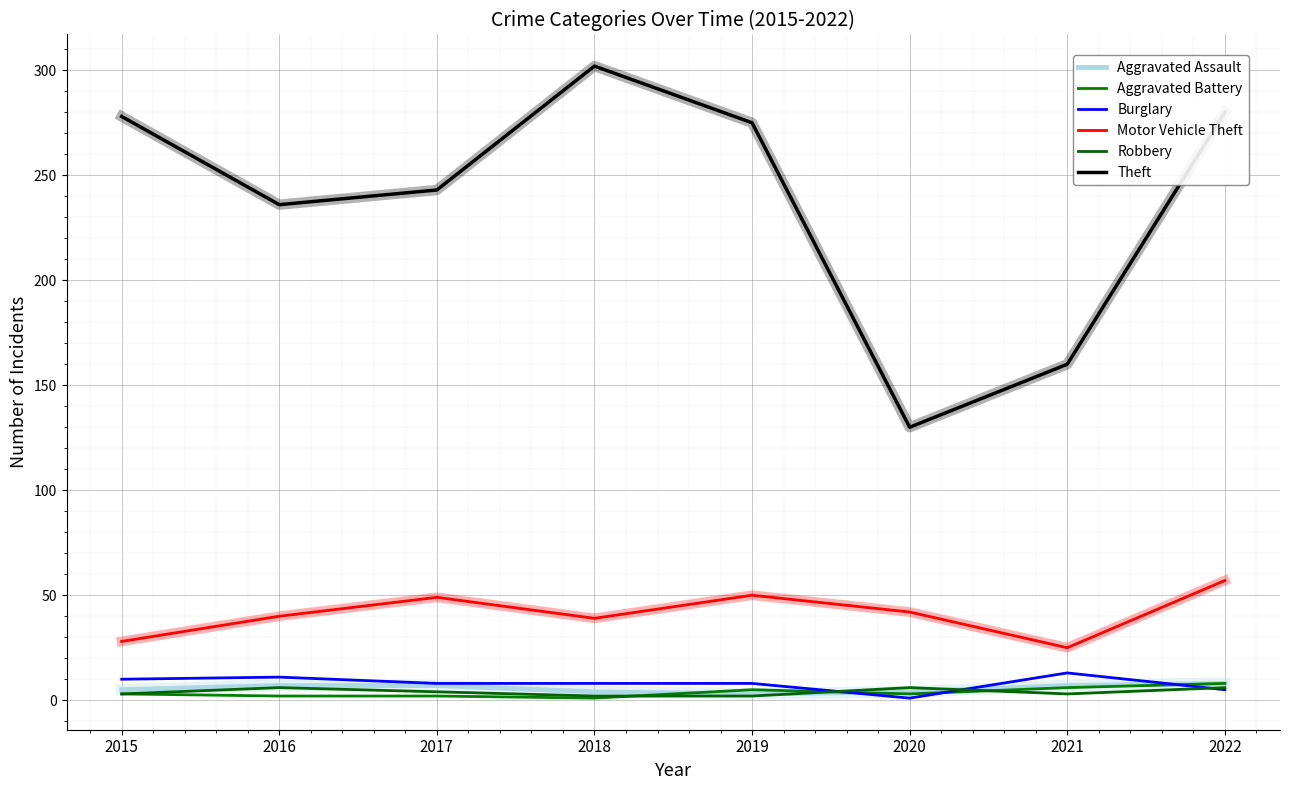

What is the total value across all series at 2022?

364